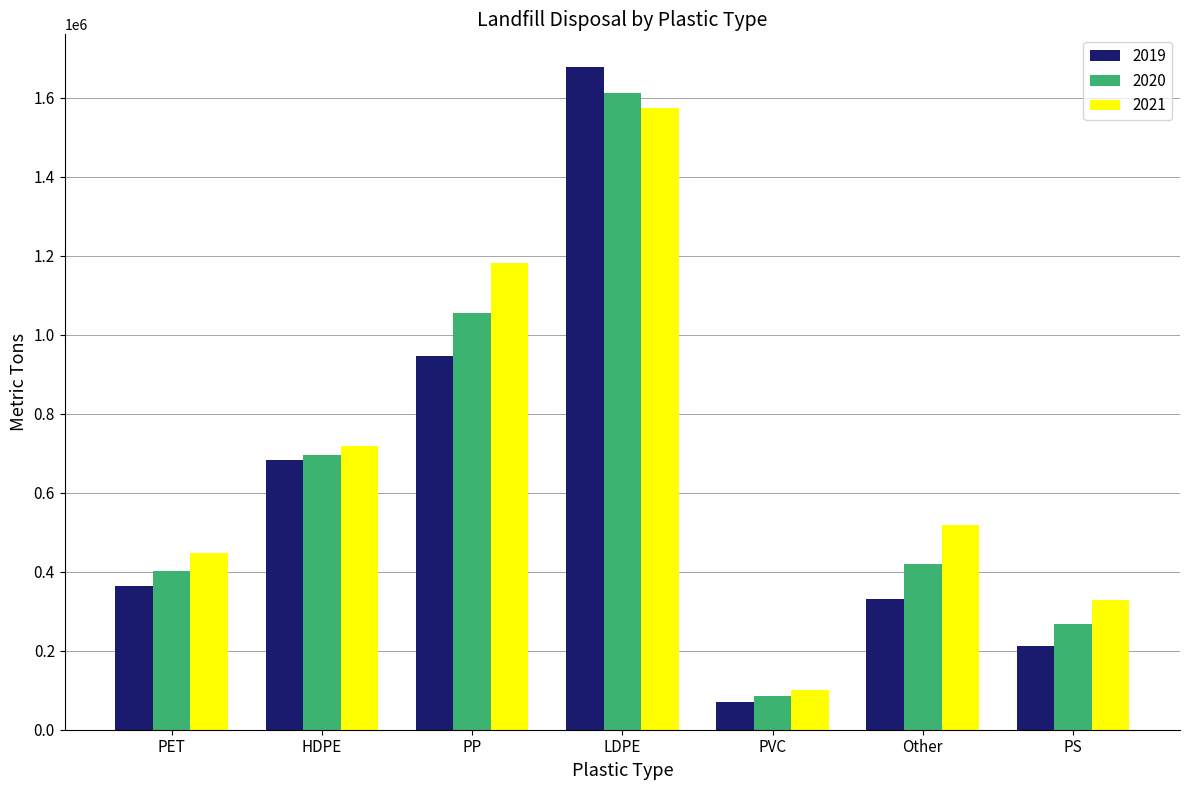

What is the difference between the highest and lowest values at PVC?

30321.7